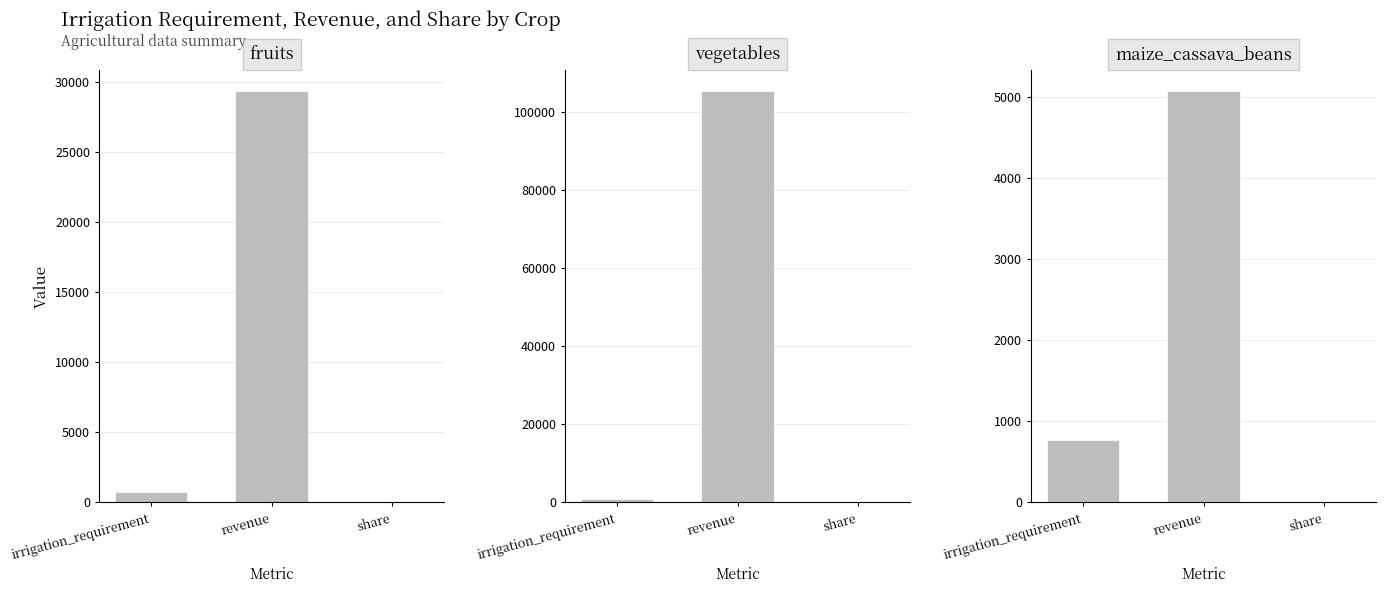

How many bars are there in each group?

3